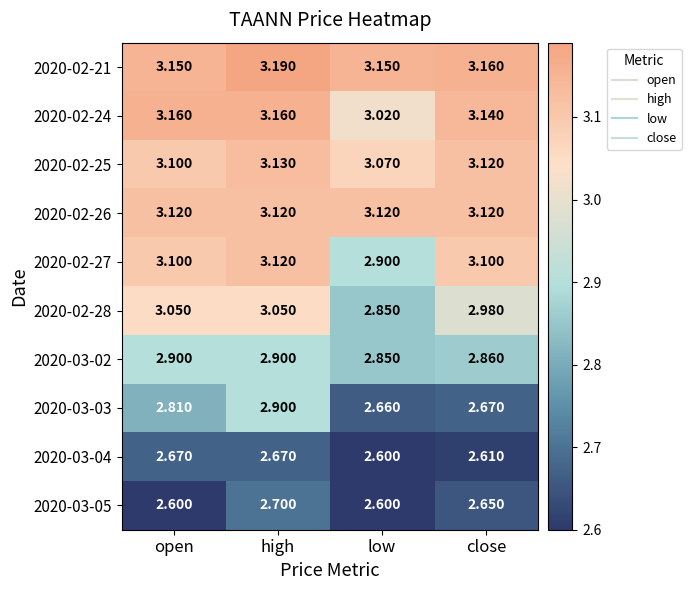

At which category does the chart reach its peak across all series?

high